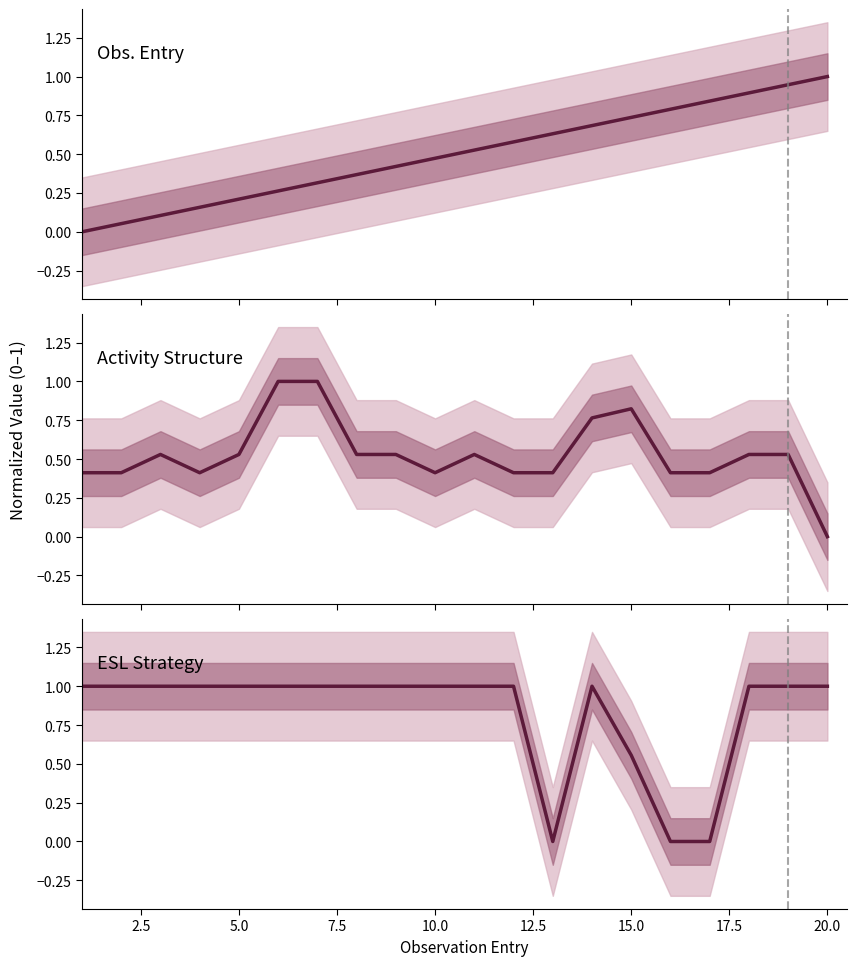

What are all the series names shown in the legend?

Obs. Entry, Activity Structure, ESL Strategy